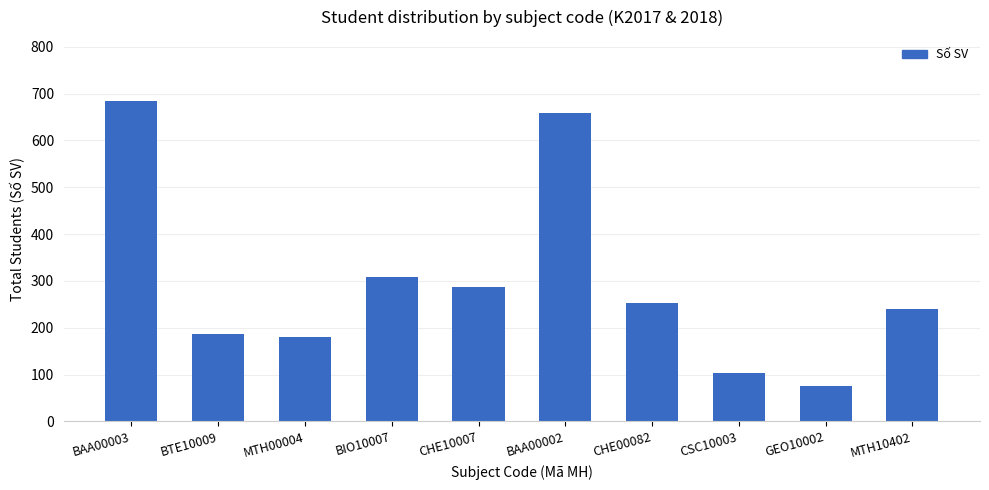

How many bars are there in total?

10